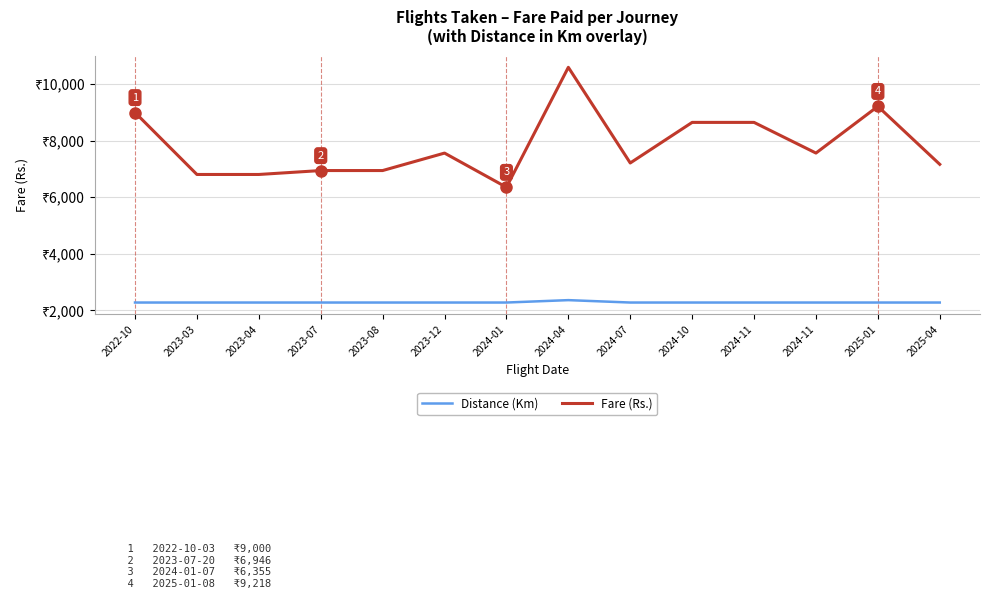

True or false: Distance (Km) and Fare (Rs.) cross at least once.

False